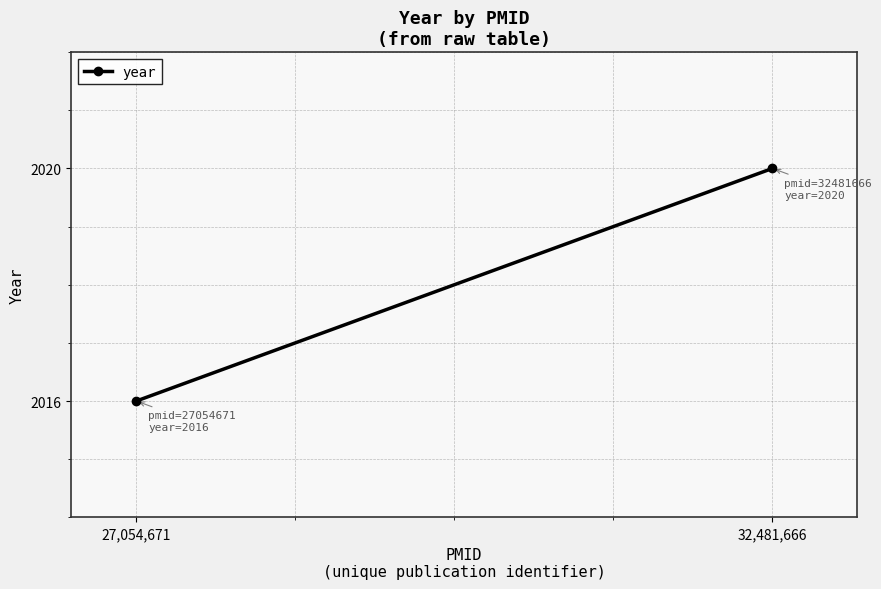

Rank the categories by value from lowest to highest.

27,054,671, 32,481,666